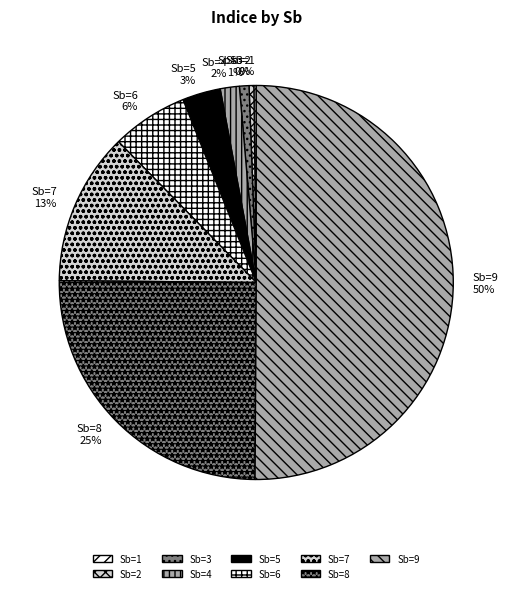

Between Sb=6 and Sb=3, which is larger?

Sb=6